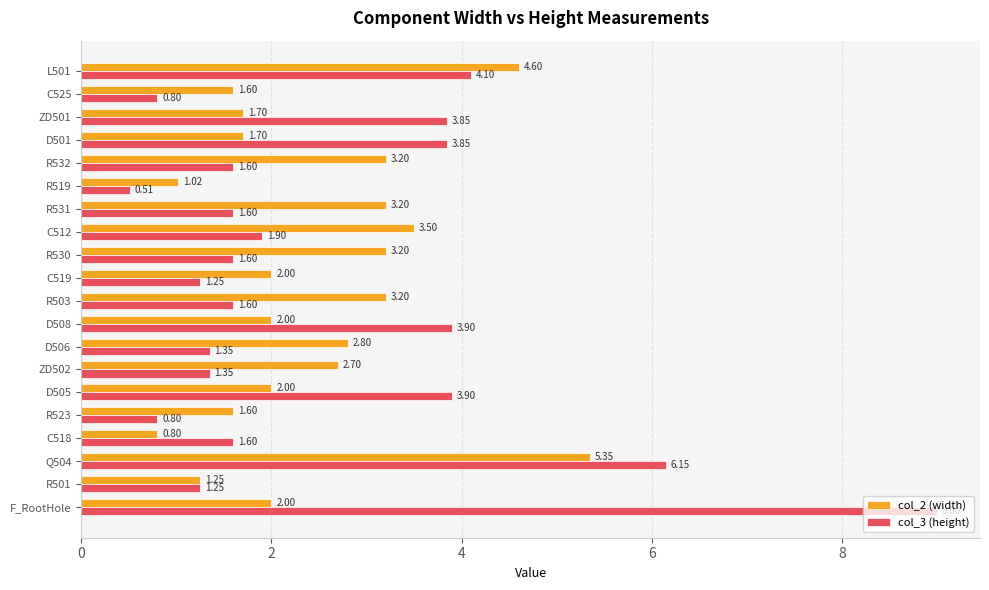

Which series has the largest range (max minus min)?

col_3 (height)